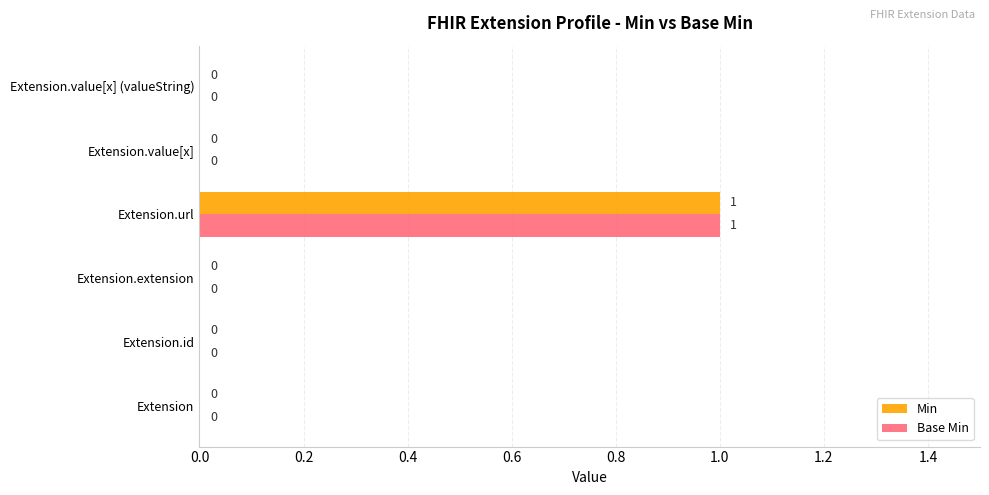

Count the number of categories in the chart.

6